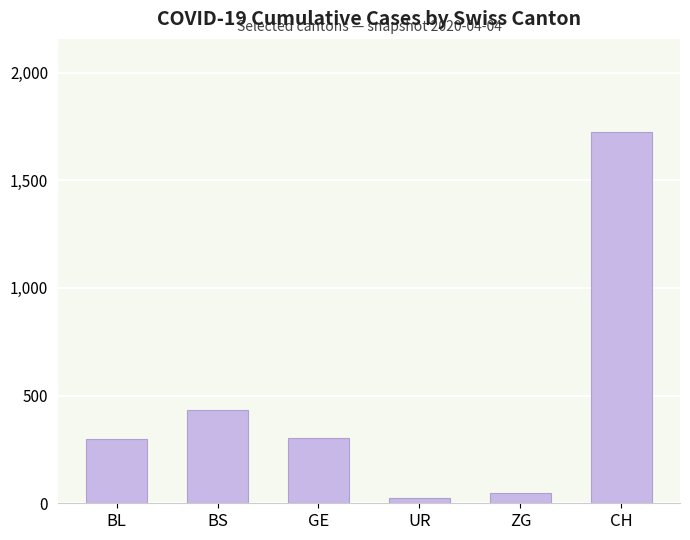

What is the label of the 2nd bar from the left?

BS